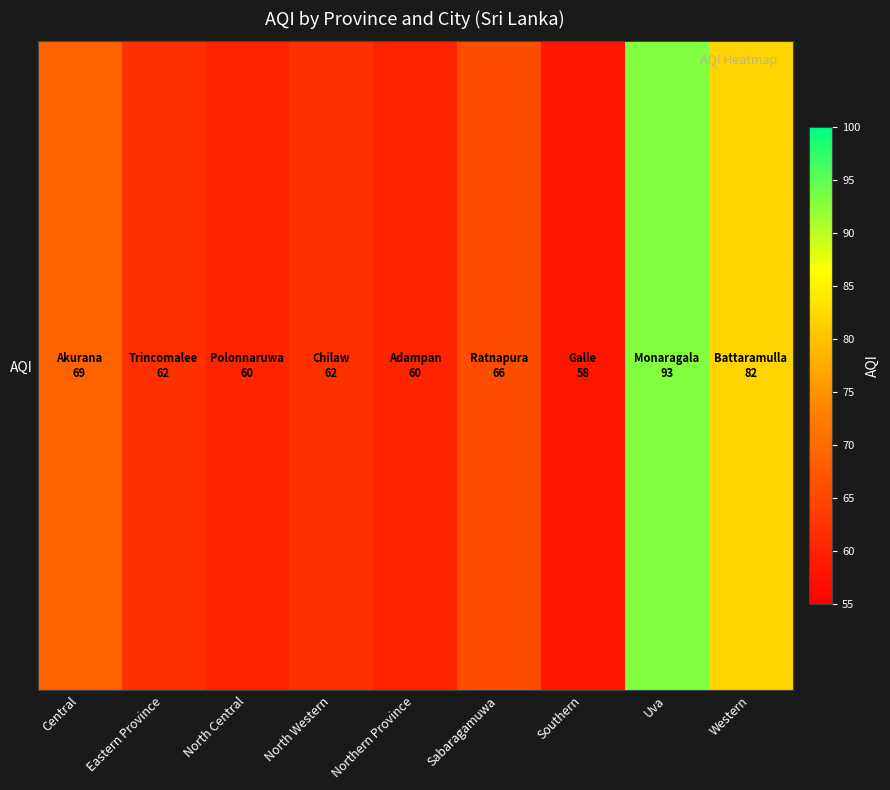

Between Central and Western, which is larger?

Western